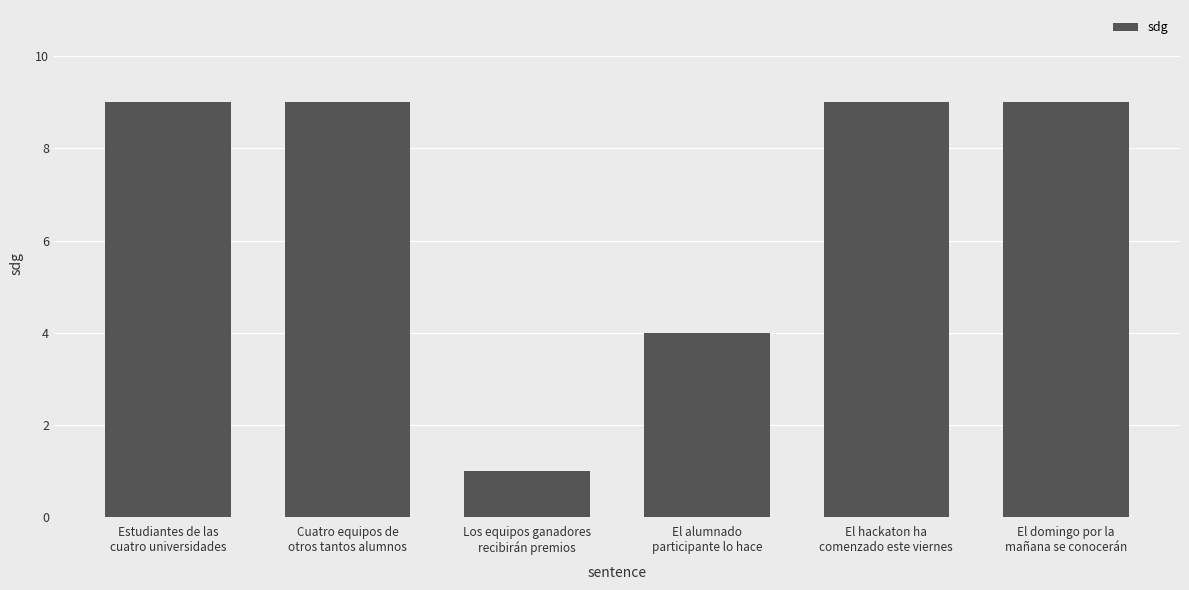

What is the difference between the maximum and minimum values?

8